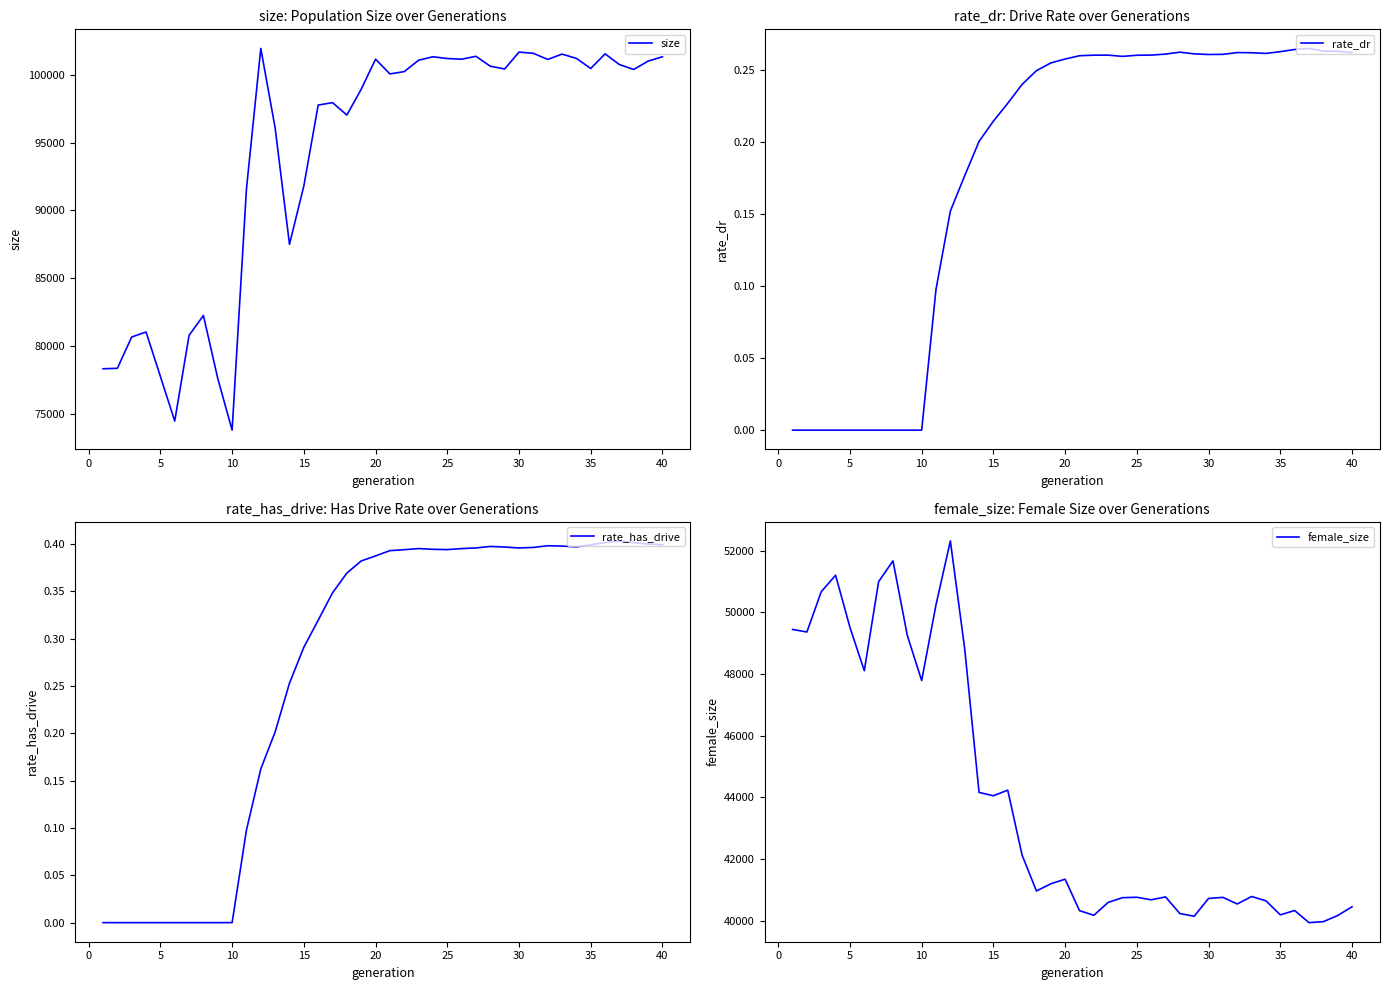

What is the average value of the rate_has_drive series?

0.3